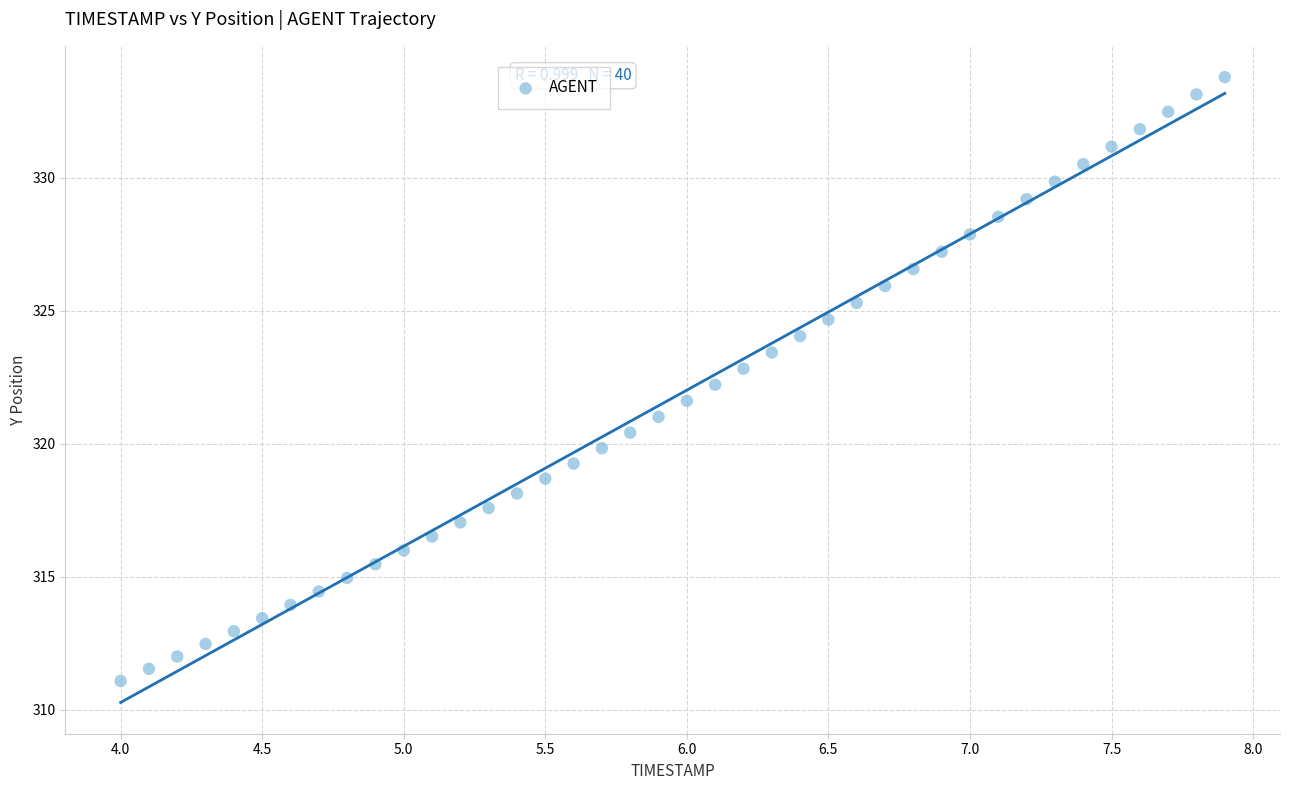

What is the range of Y values (max minus min)?

22.7